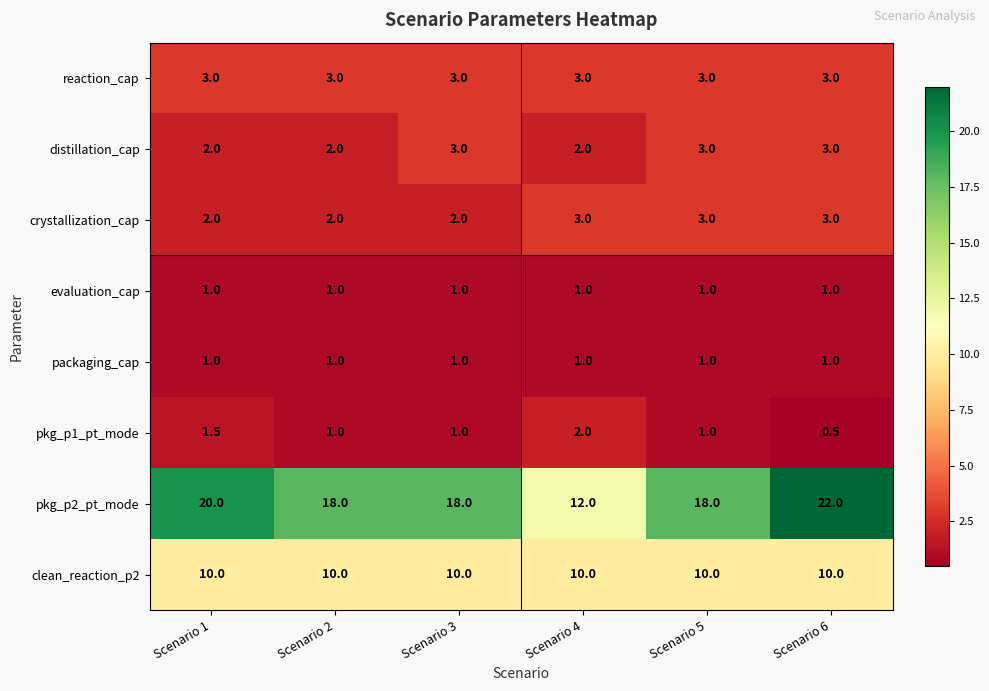

What is the approximate value of reaction_cap at Scenario 6?

3.0